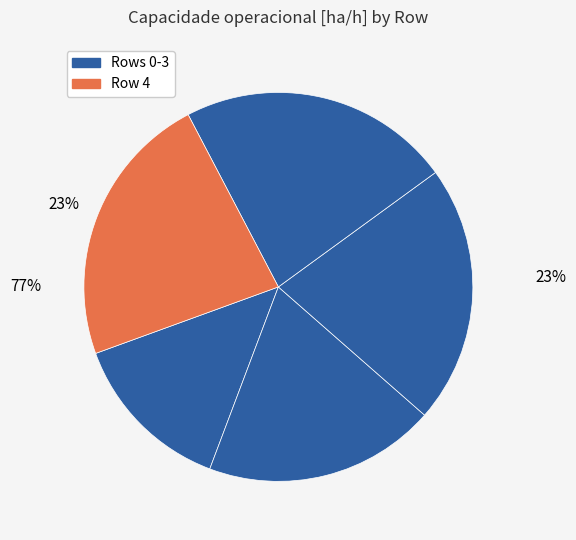

How many segments does this pie chart have?

5